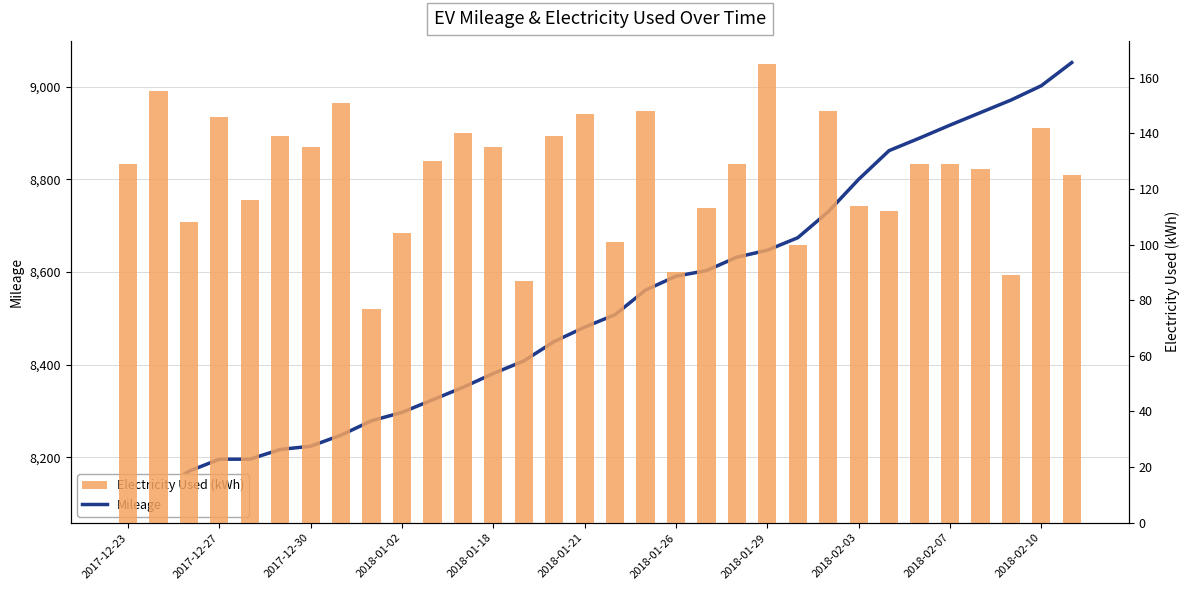

What is the difference between the second highest and second lowest values in the Mileage series?

875